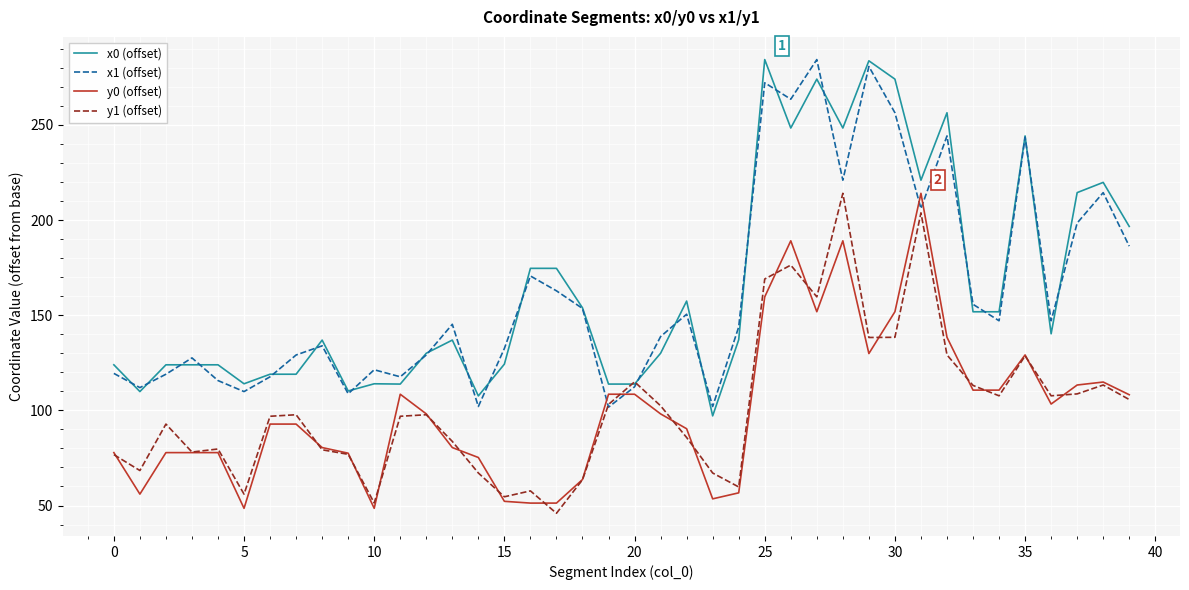

True or false: y0 (offset) and x0 (offset) cross at least once.

False